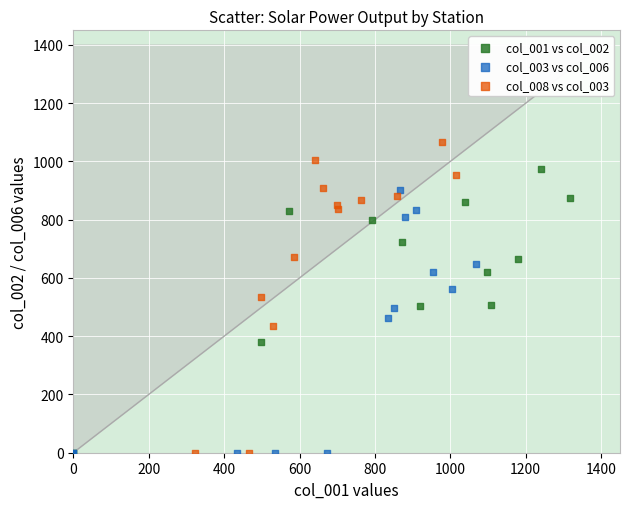

What are all the series names shown in the legend?

col_001 vs col_002, col_003 vs col_006, col_008 vs col_003